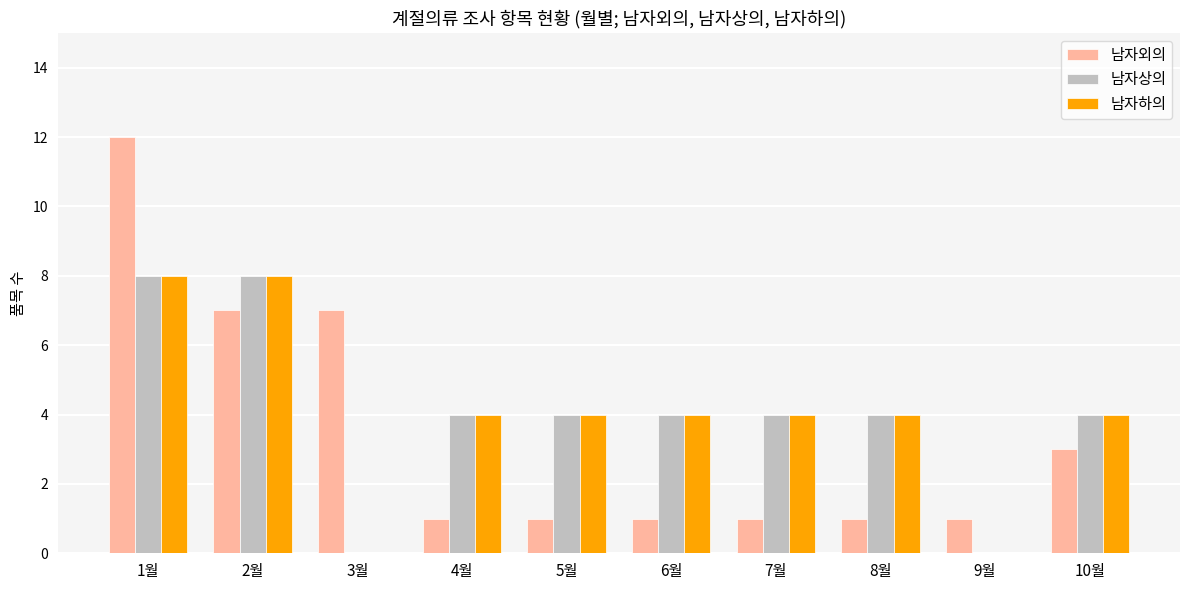

Which series has the widest spread of values?

남자외의